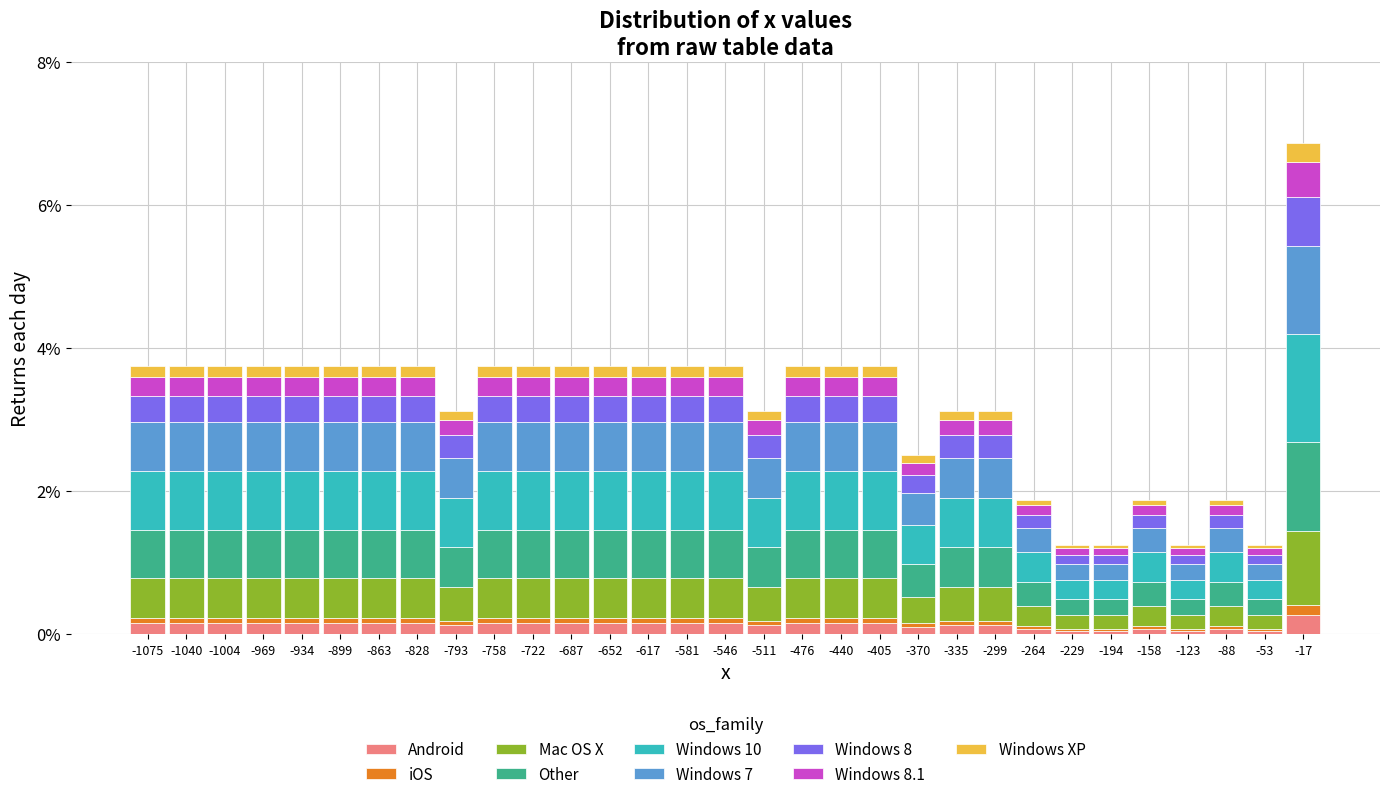

Reading left to right, transcribe this chart: for each stacked bar, give the range it covers on the x-axis and its total height. Neither the bar edges nor the heights are printed on the chart, so give them approximately, as read against the axes.

-1090 to -1055: 3.8
-1055 to -1020: 3.8
-1020 to -985: 3.8
-985 to -950: 3.8
-950 to -915: 3.8
-915 to -880: 3.8
-880 to -845: 3.8
-845 to -810: 3.8
-810 to -775: 3.2
-775 to -740: 3.8
-740 to -705: 3.8
-705 to -670: 3.8
-670 to -635: 3.8
-635 to -600: 3.8
-600 to -565: 3.8
-565 to -530: 3.8
-530 to -495: 3.2
-495 to -460: 3.8
-460 to -425: 3.8
-425 to -385: 3.8
-385 to -350: 2.6
-350 to -315: 3.2
-315 to -280: 3.2
-280 to -245: 1.8
-245 to -210: 1.2
-210 to -175: 1.2
-175 to -140: 1.8
-140 to -105: 1.2
-105 to -70: 1.8
-70 to -35: 1.2
-35 to 0: 6.8